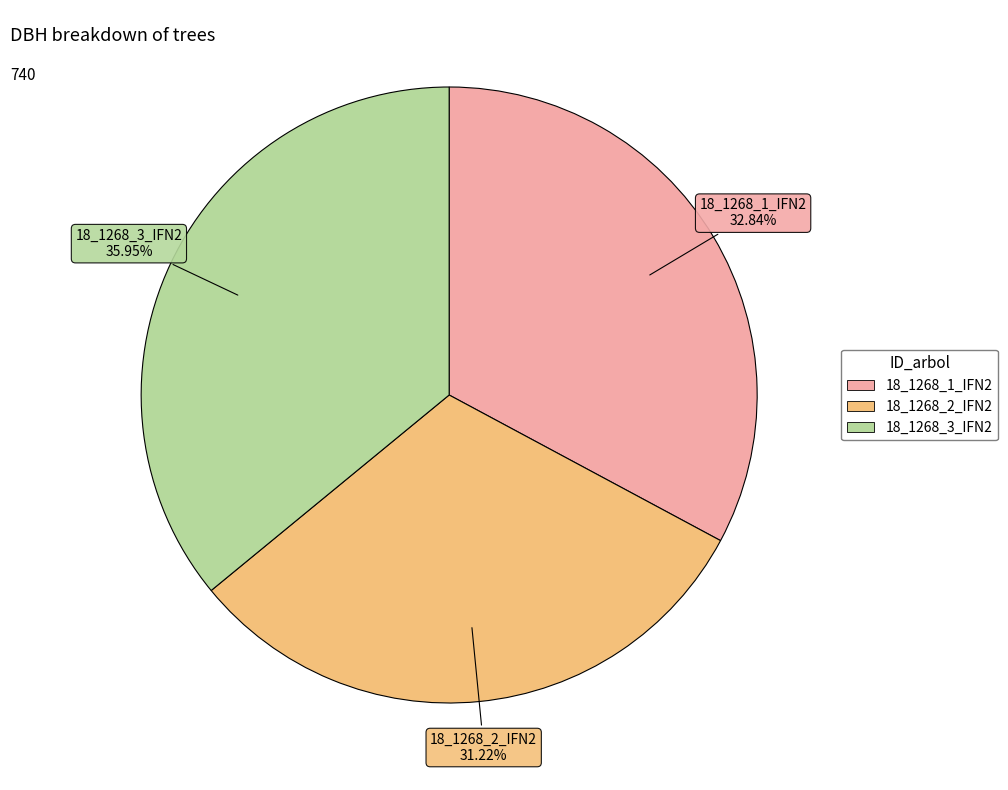

Does 18_1268_3_IFN2 account for over 50% of the chart?

No